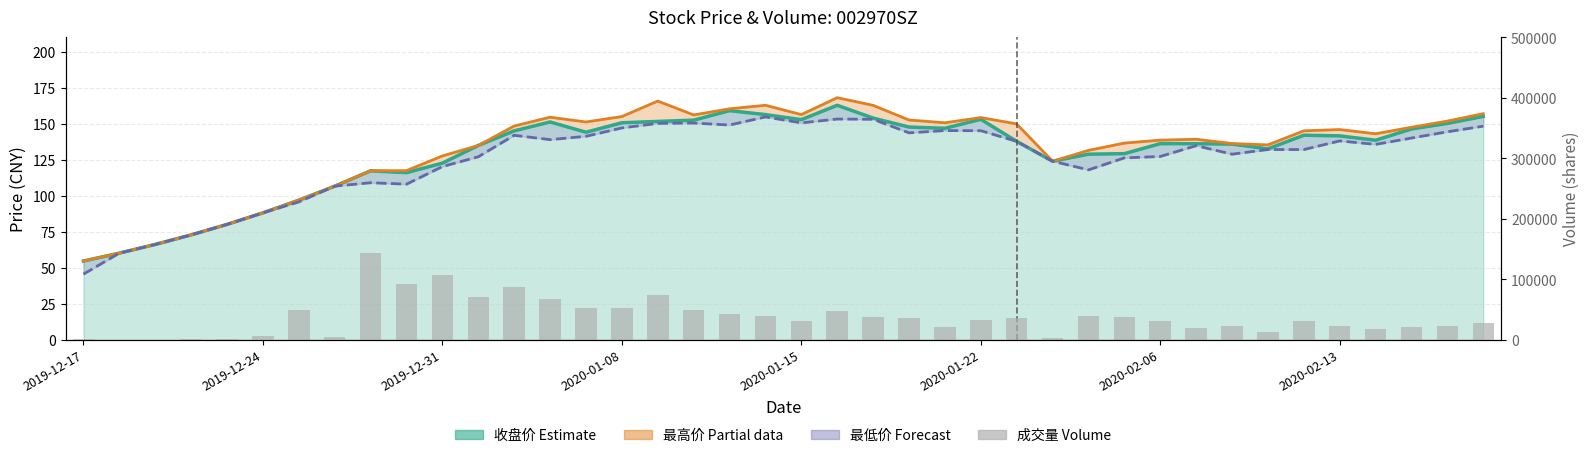

The 成交量 series shows 32956.0 at 2020-01-22. True or false?

True